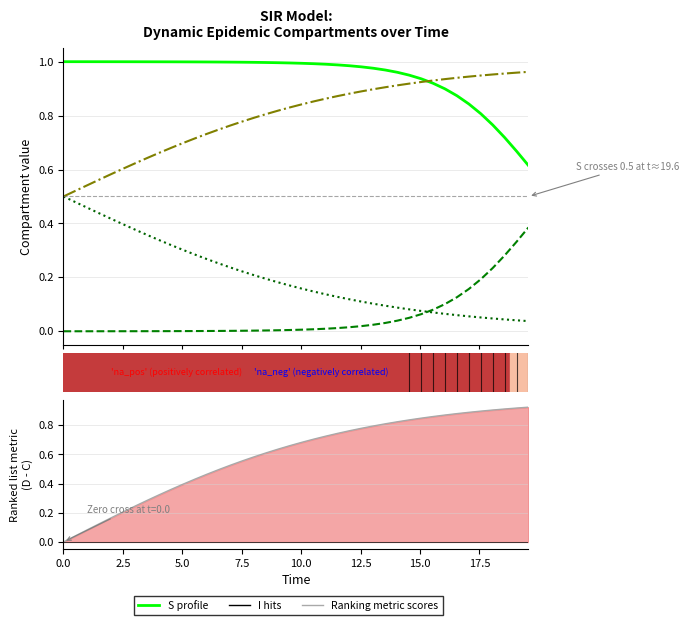

Is the value of I (Infected) at 21 greater than the value of Ranking metric scores at 12?

No